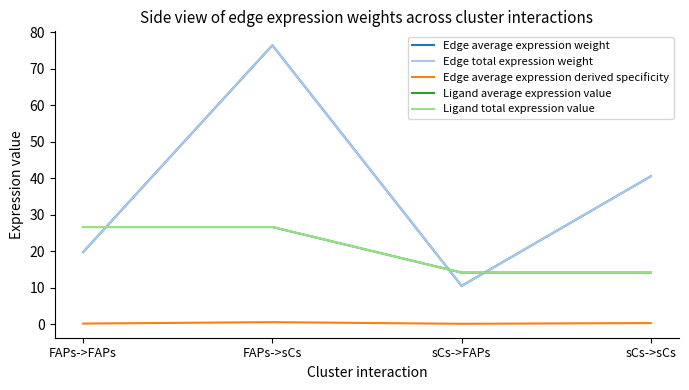

Between FAPs->FAPs and sCs->sCs, which is larger?

sCs->sCs